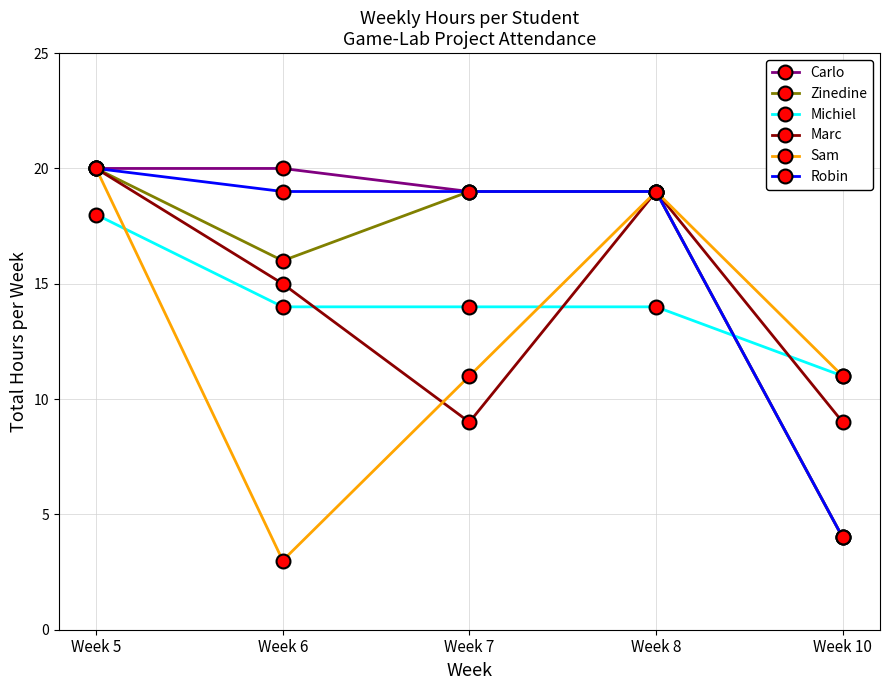

At which label does Robin reach its peak?

Week 5